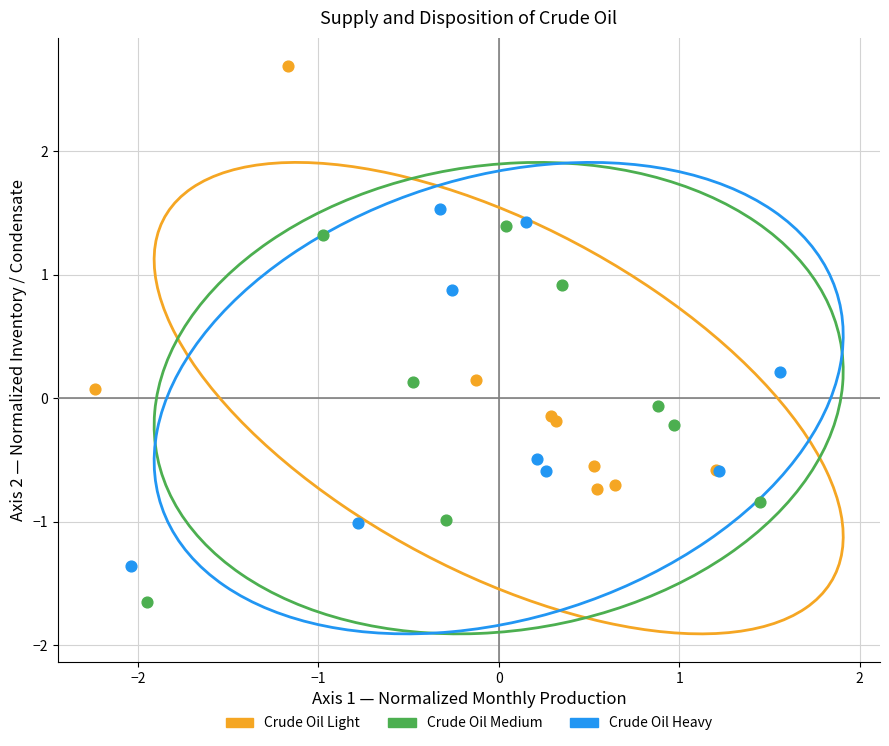

Which series has the widest spread of Y values?

Crude Oil Light